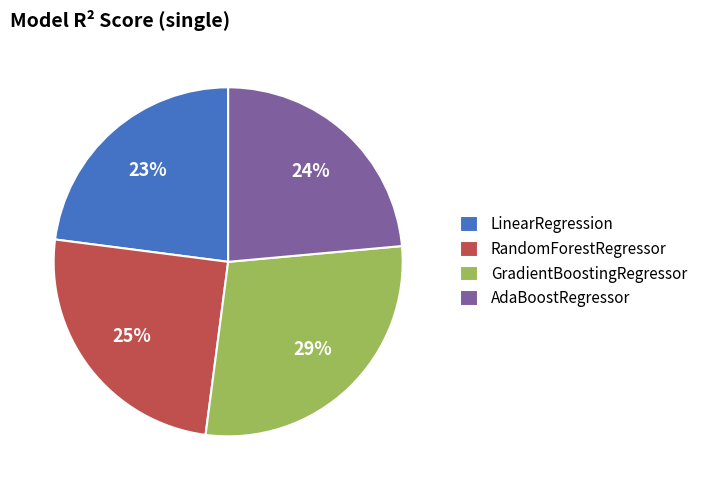

How many slices are in this pie chart?

4